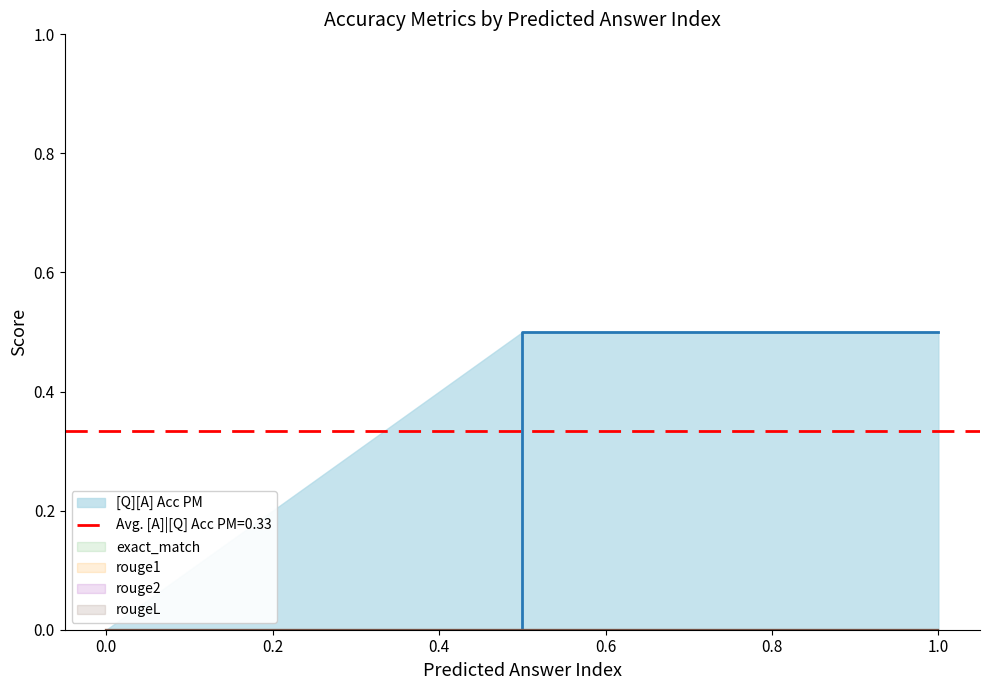

Which series has the largest total across all categories?

[Q][A] Acc PM